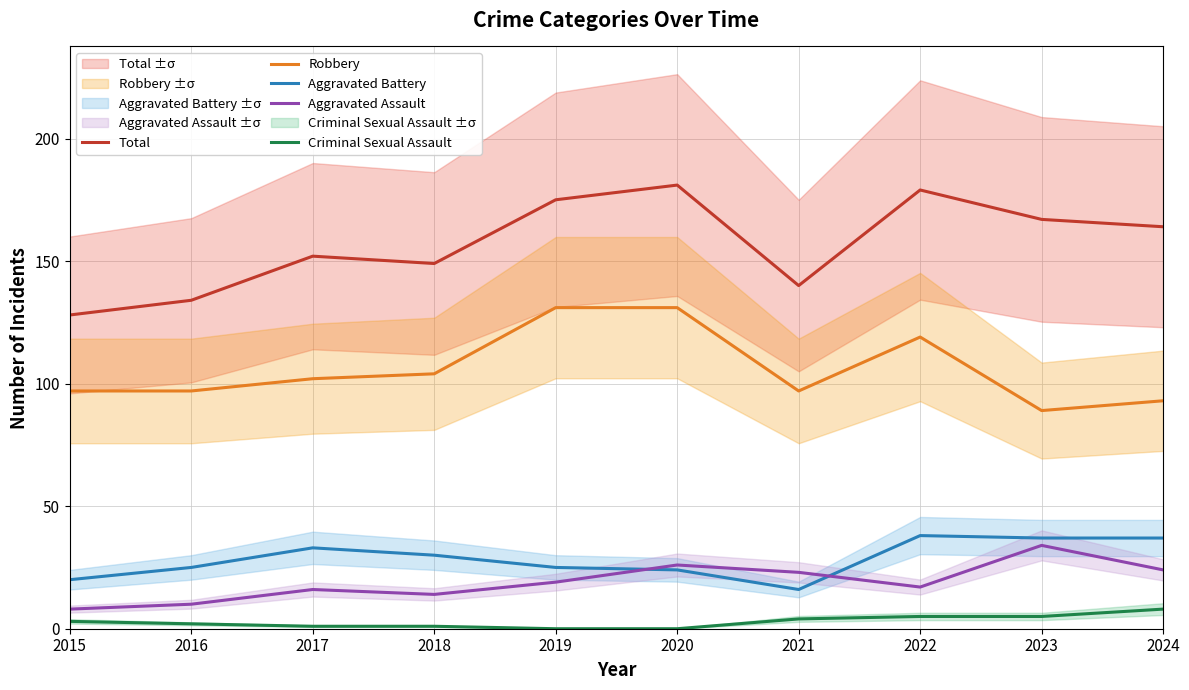

Is the value of Total at 2020 greater than the value of Criminal Sexual Assault at 2024?

Yes